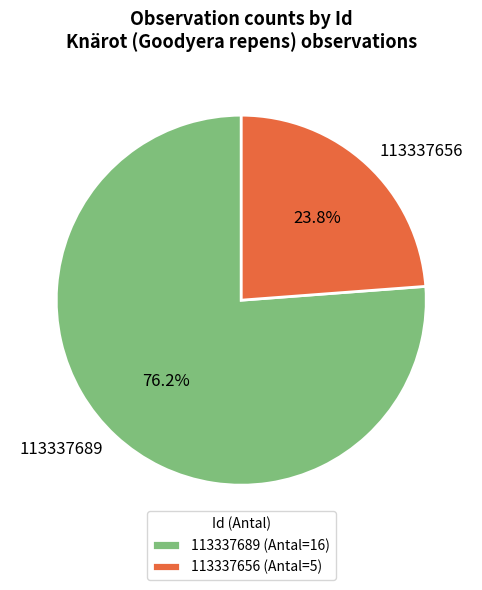

Between 113337689 and 113337656, which is larger?

113337689